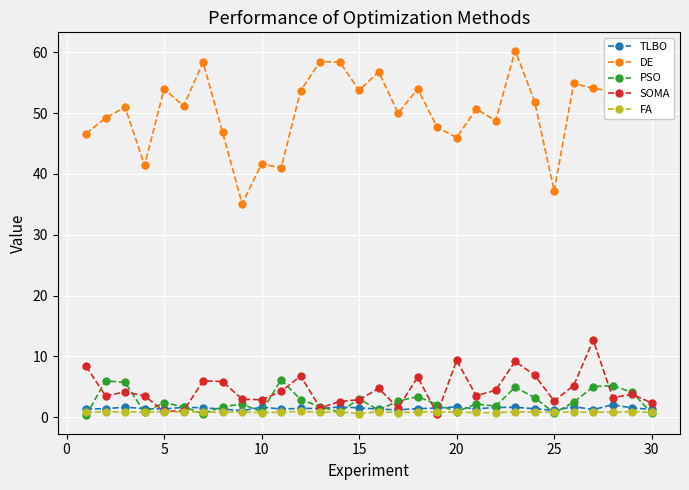

Which series has the largest range (max minus min)?

DE